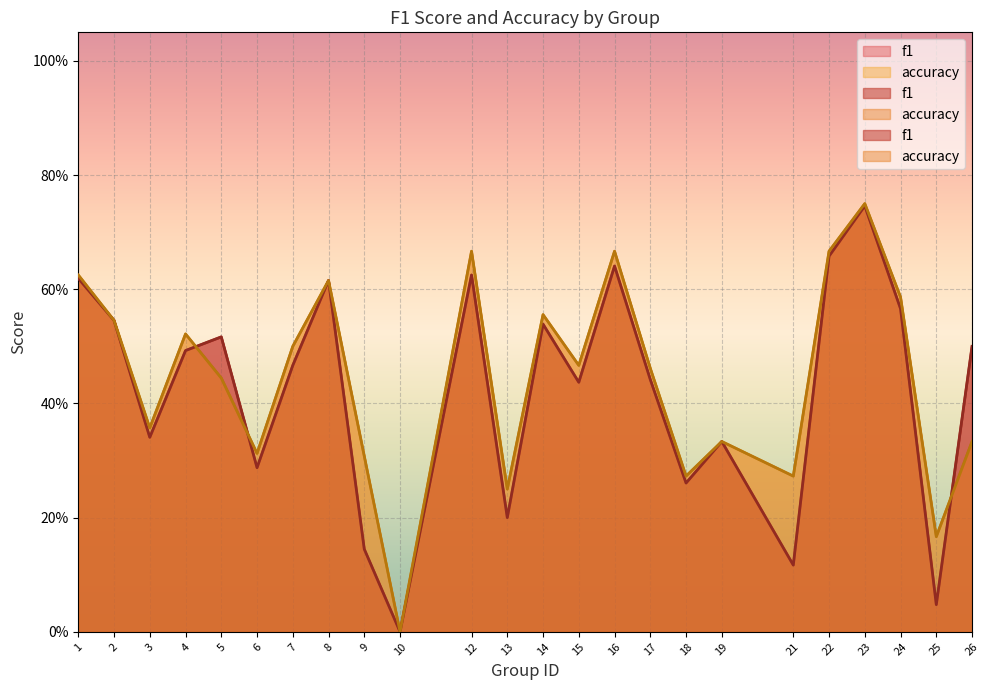

How many times do accuracy and f1 cross each other?

3